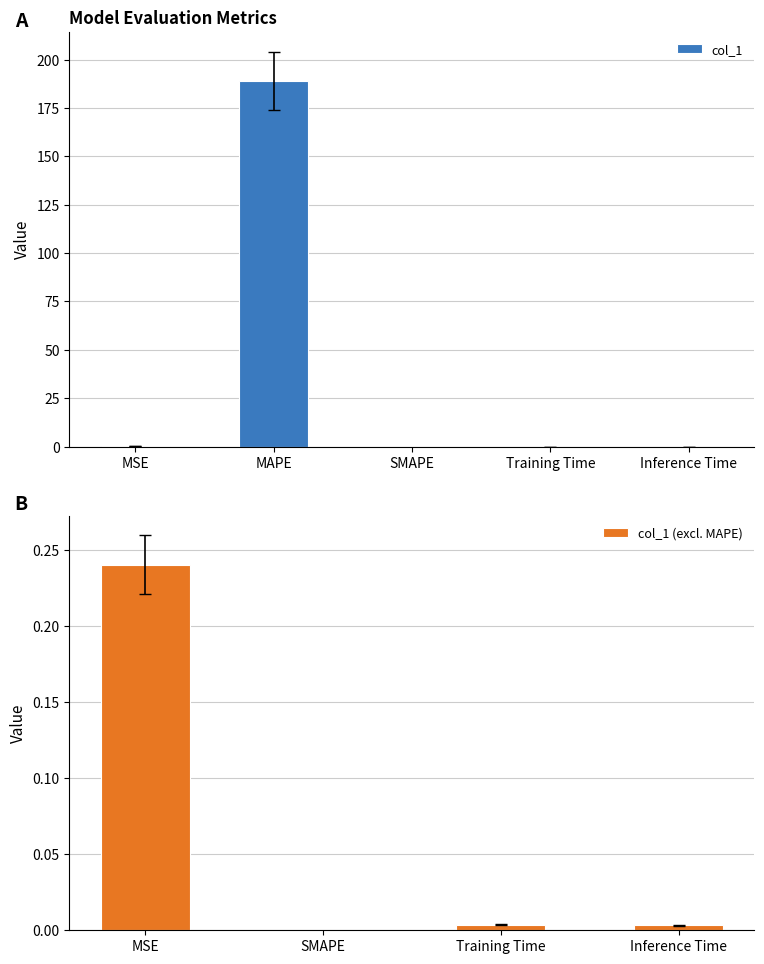

Are the bars horizontal?

No